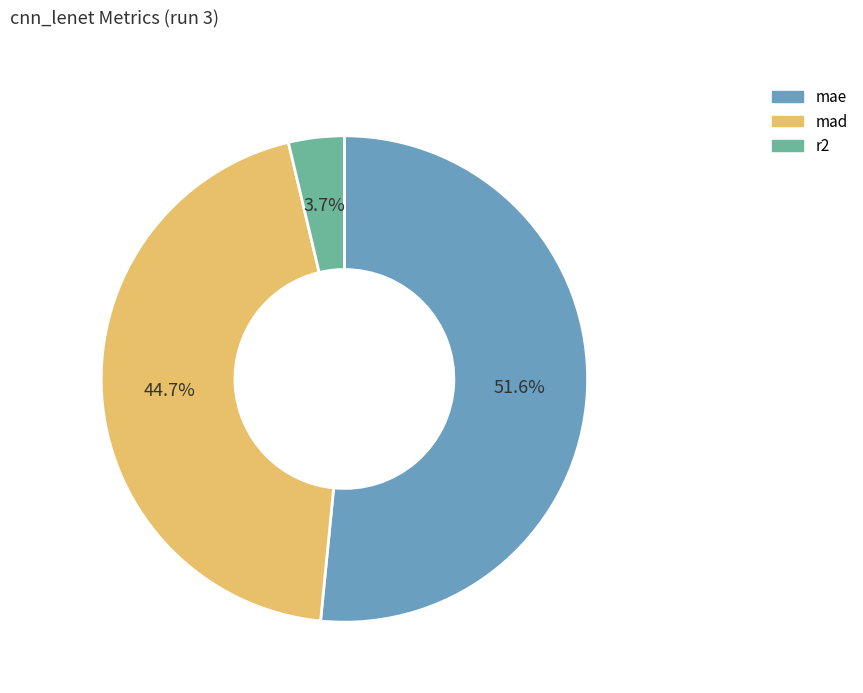

What is the largest slice in the pie chart?

mae